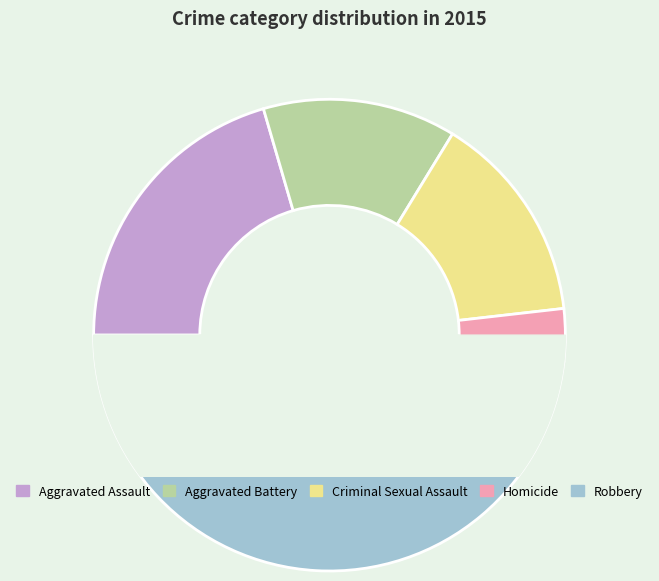

Which has a higher value, Robbery or Aggravated Battery?

Robbery